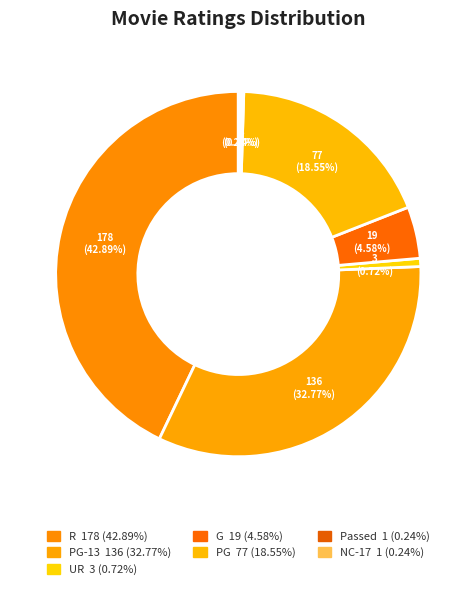

To the nearest percent, what is the average slice percentage?

14%